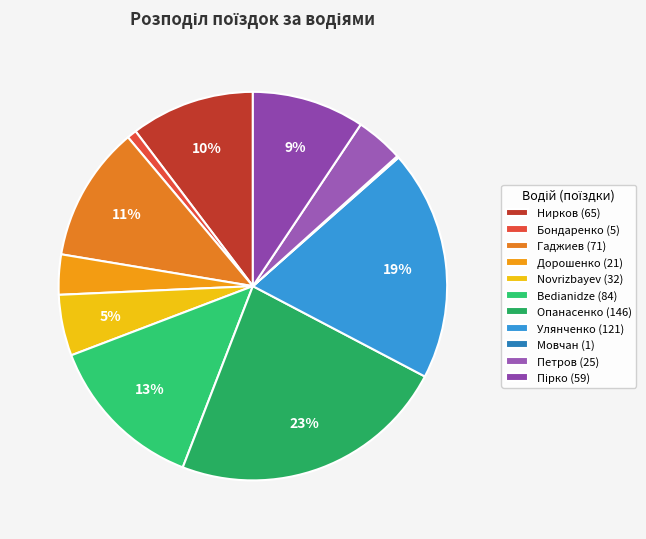

True or false: Novrizbayev accounts for 5% of the total.

True